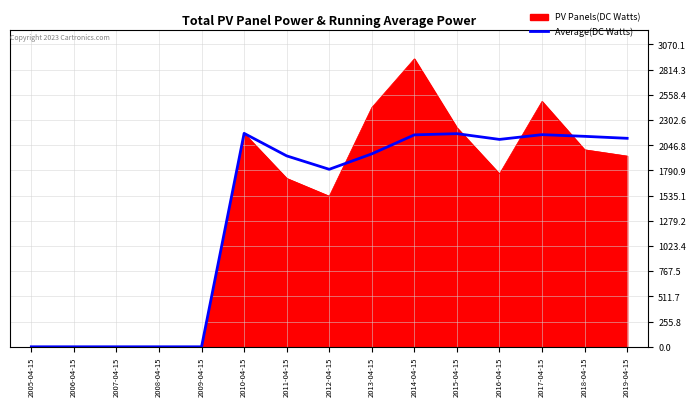

Which series has the largest range (max minus min)?

PV Panels(DC Watts)